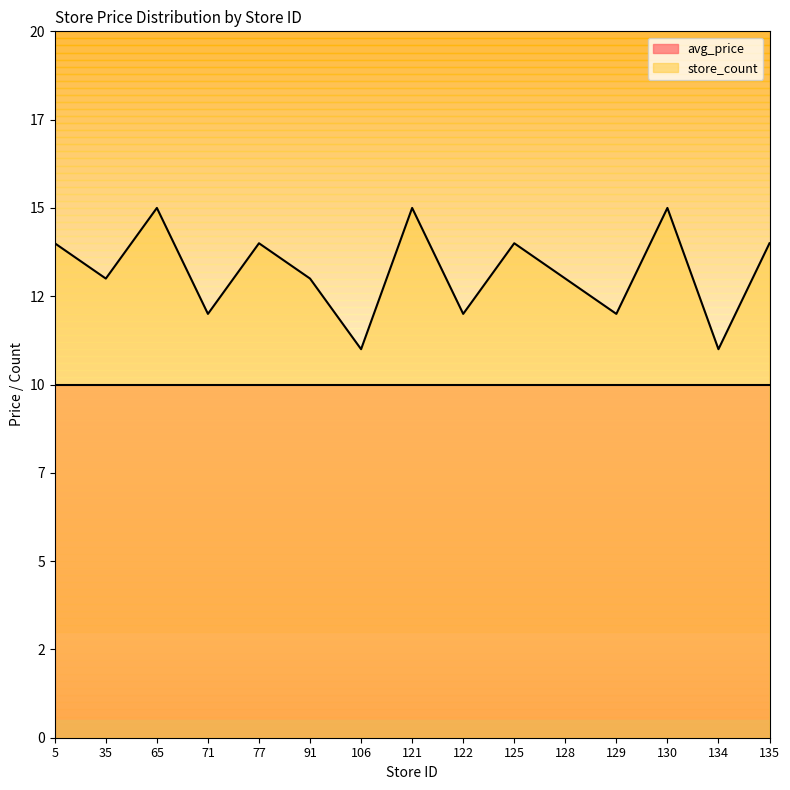

Reading right to left, extract all data points from this chart.

135=14	134=11	130=15	129=12	128=13	125=14	122=12	121=15	106=11	91=13	77=14	71=12	65=15	35=13	5=14